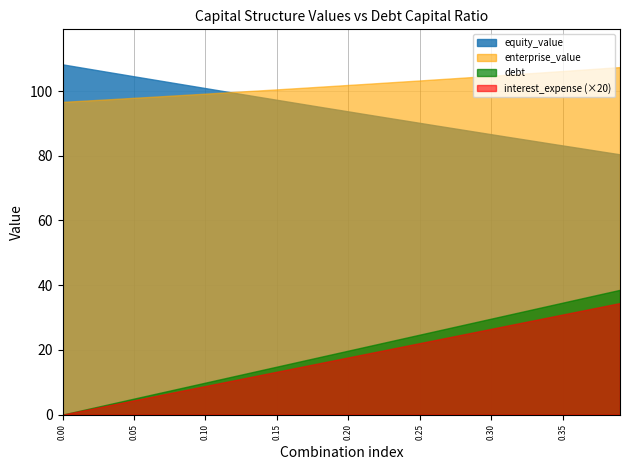

What is the average value of the equity_value series?

94.2